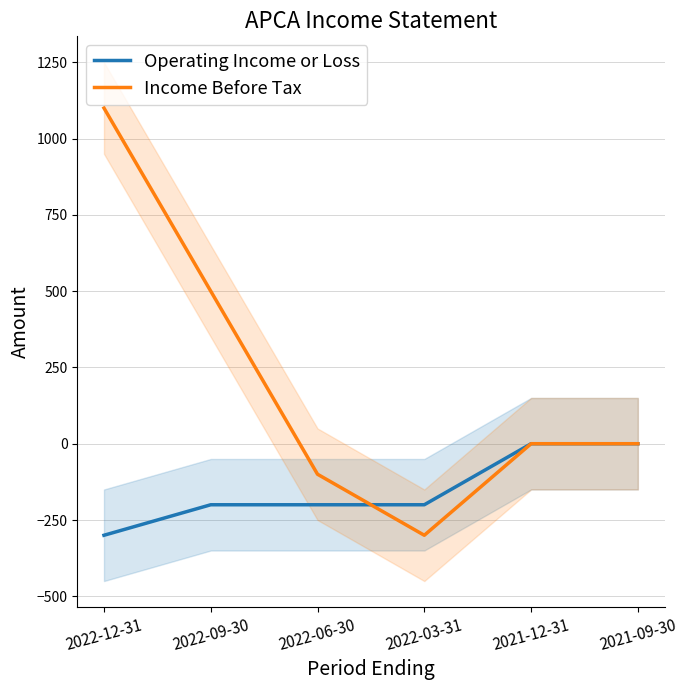

At which label is Income Before Tax closest to 400?

2022-09-30